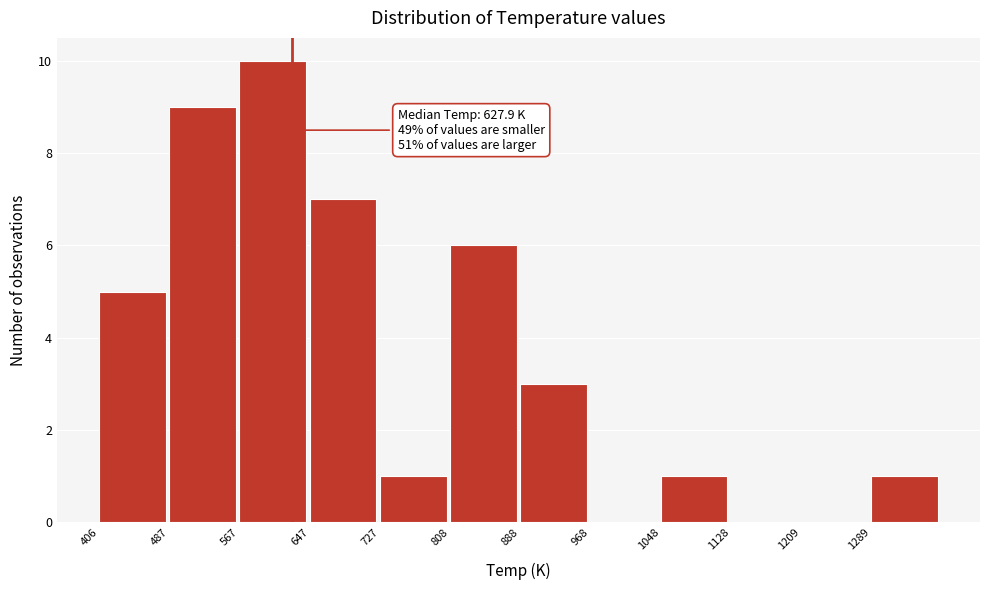

Which range on the x-axis has the tallest bar?

570 to 650